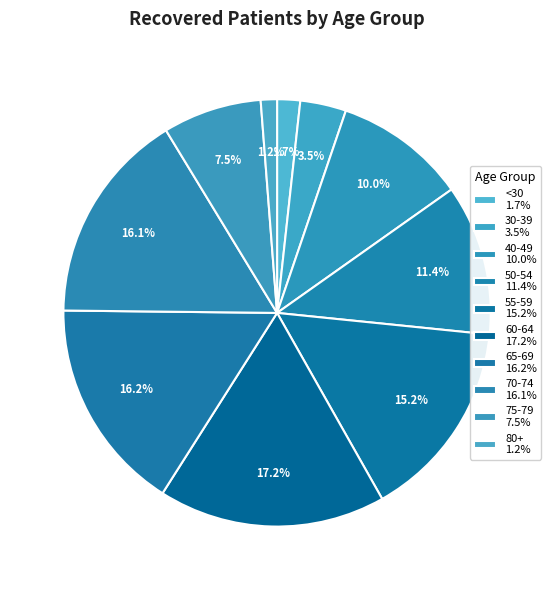

Count the number of slices in the pie.

10